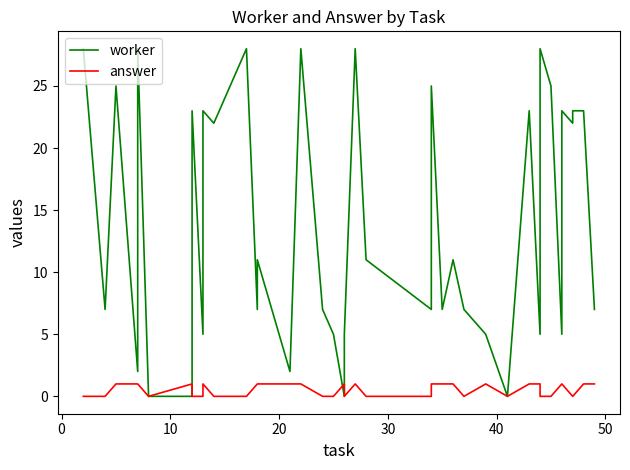

What is the value of the answer point at the 14th from the left?

1